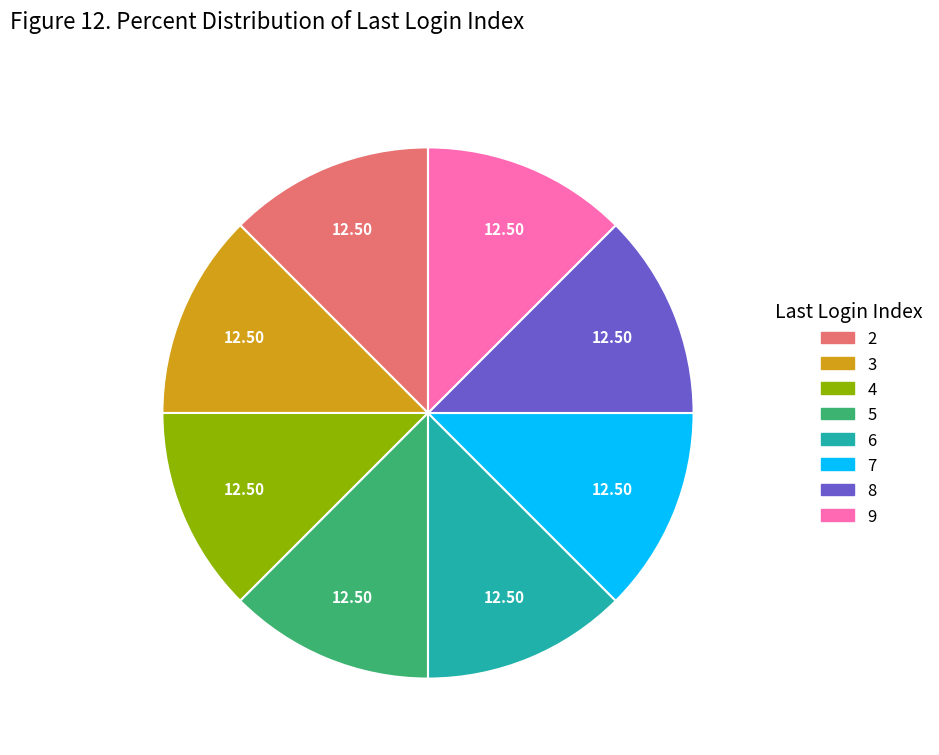

Does any single category account for the majority?

No